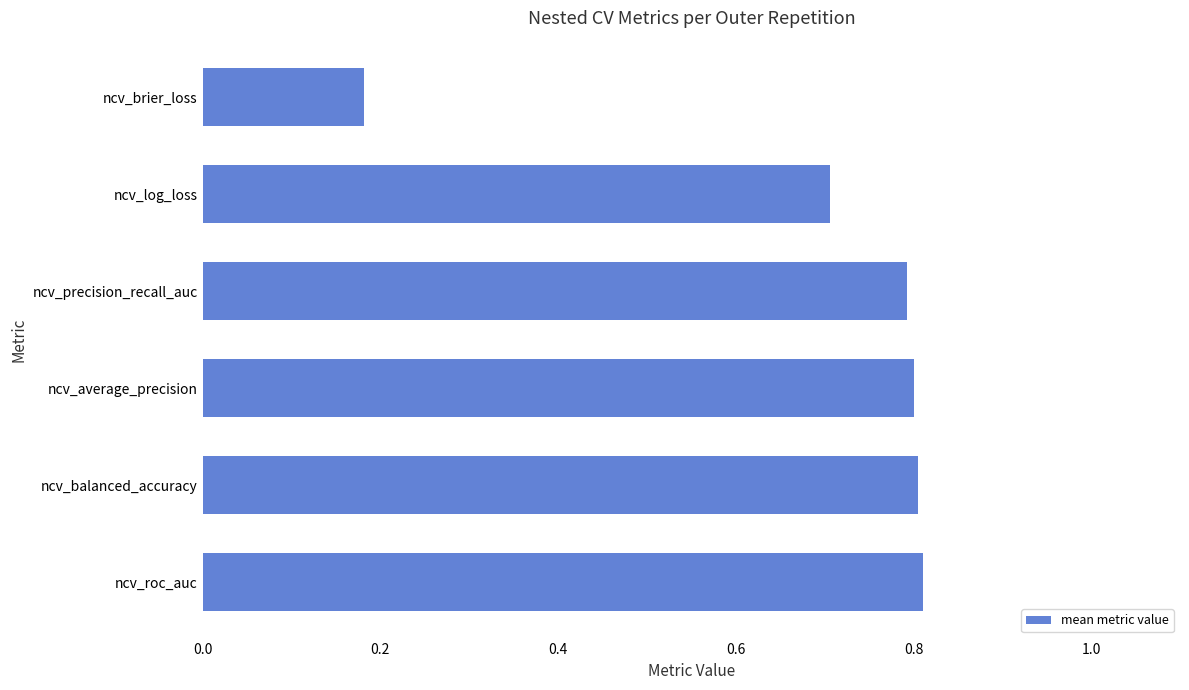

Are the bars grouped side by side (vs. stacked)?

No